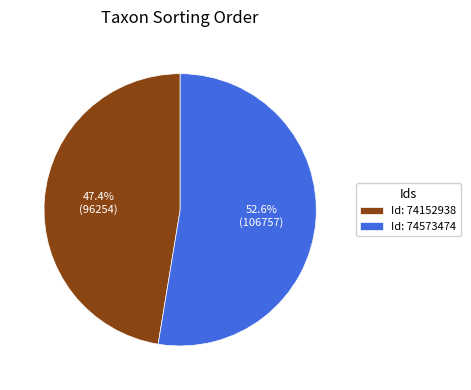

How many segments does this pie chart have?

2